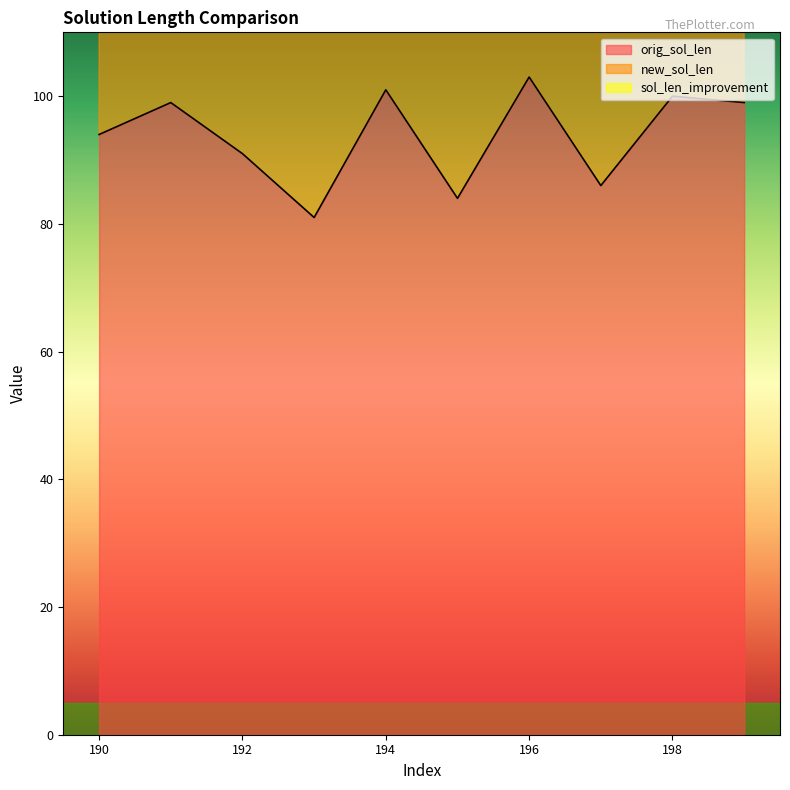

True or false: new_sol_len and orig_sol_len cross at least once.

False